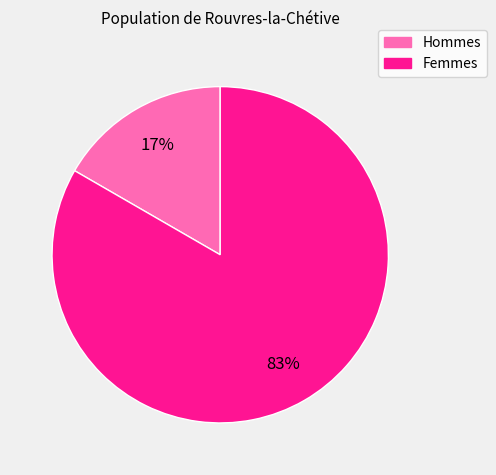

To the nearest percent, what is the average slice percentage?

50%